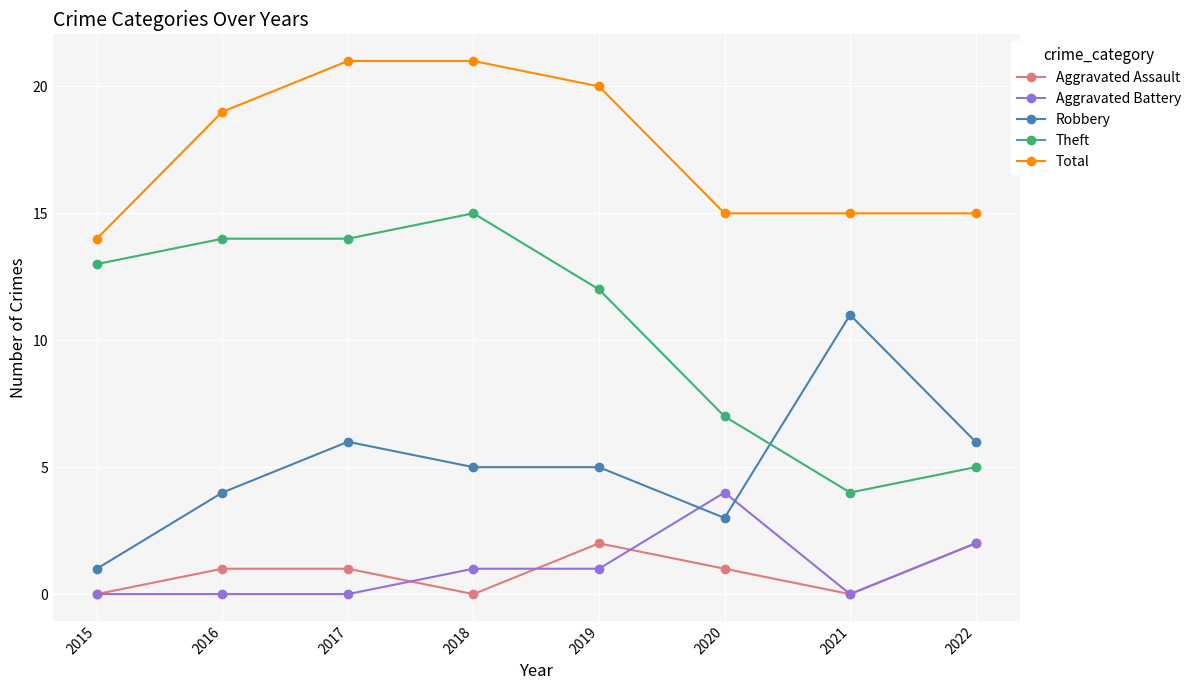

What is the highest value of the Theft series?

15